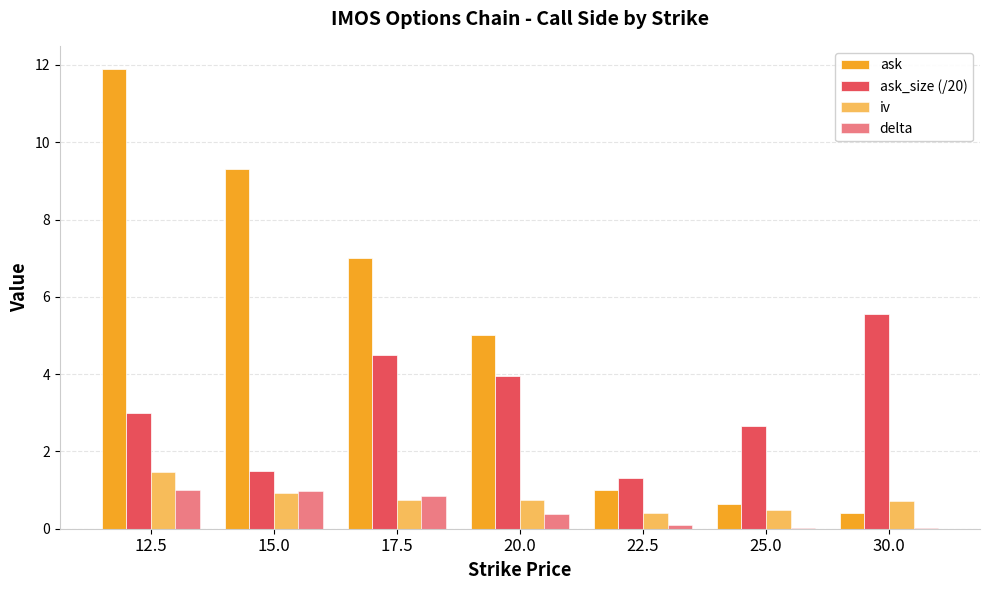

Rank the series at 30.0 from lowest to highest value.

delta, ask, iv, ask_size (/20)